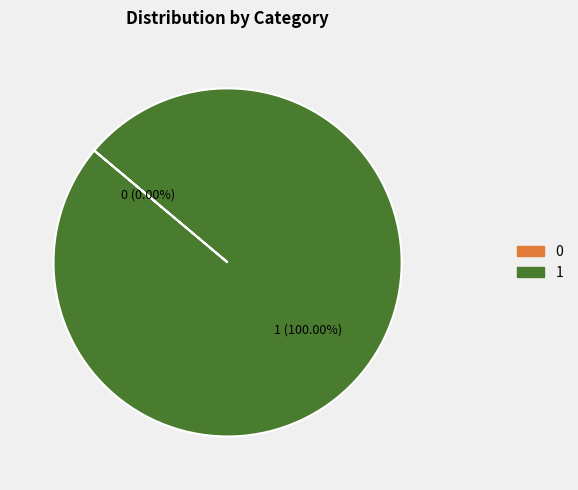

What is the largest slice in the pie chart?

1